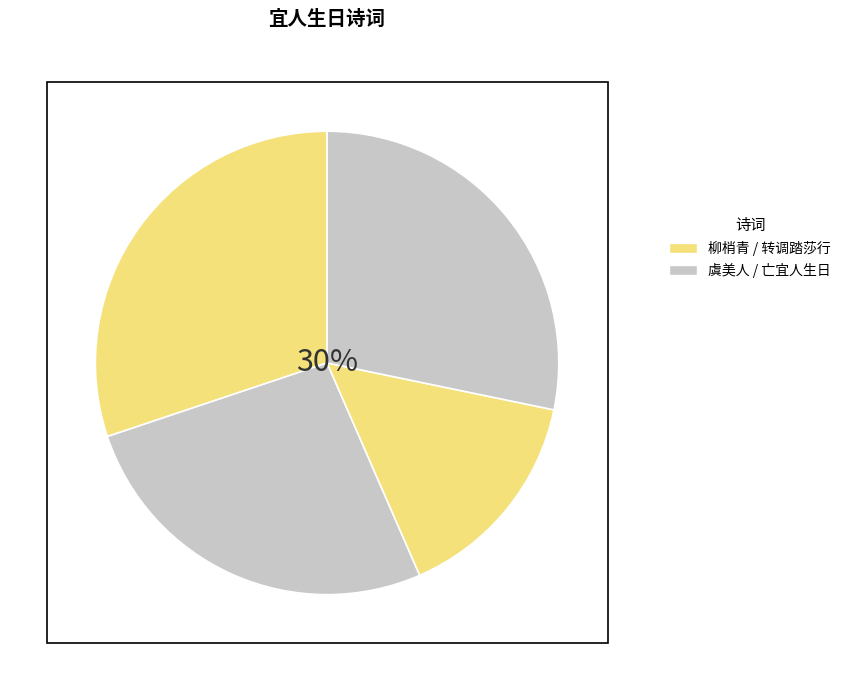

Does any single category account for the majority?

No